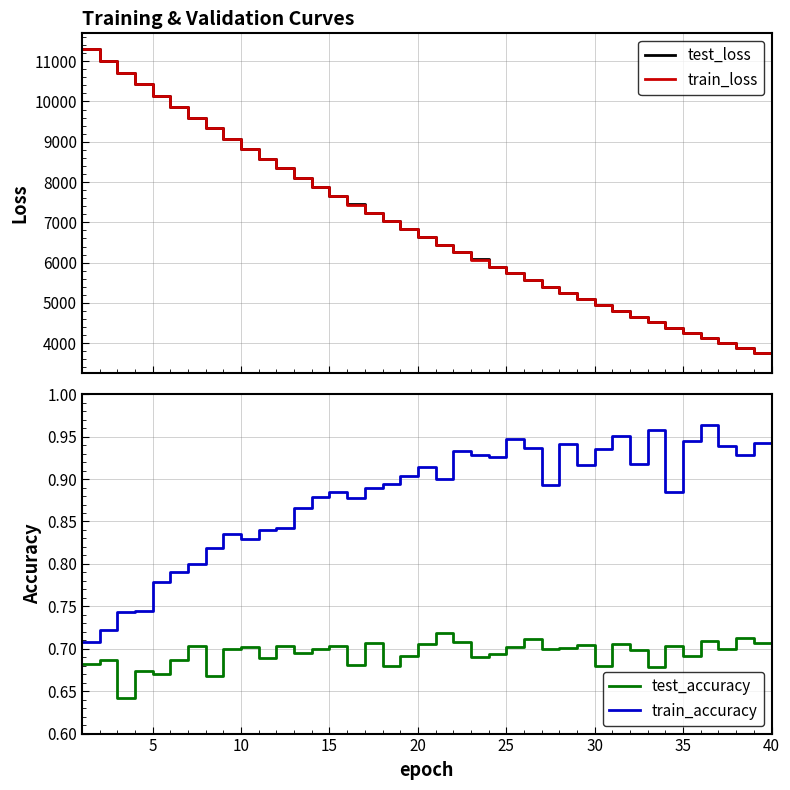

True or false: train_loss and test_loss intersect in this chart.

False